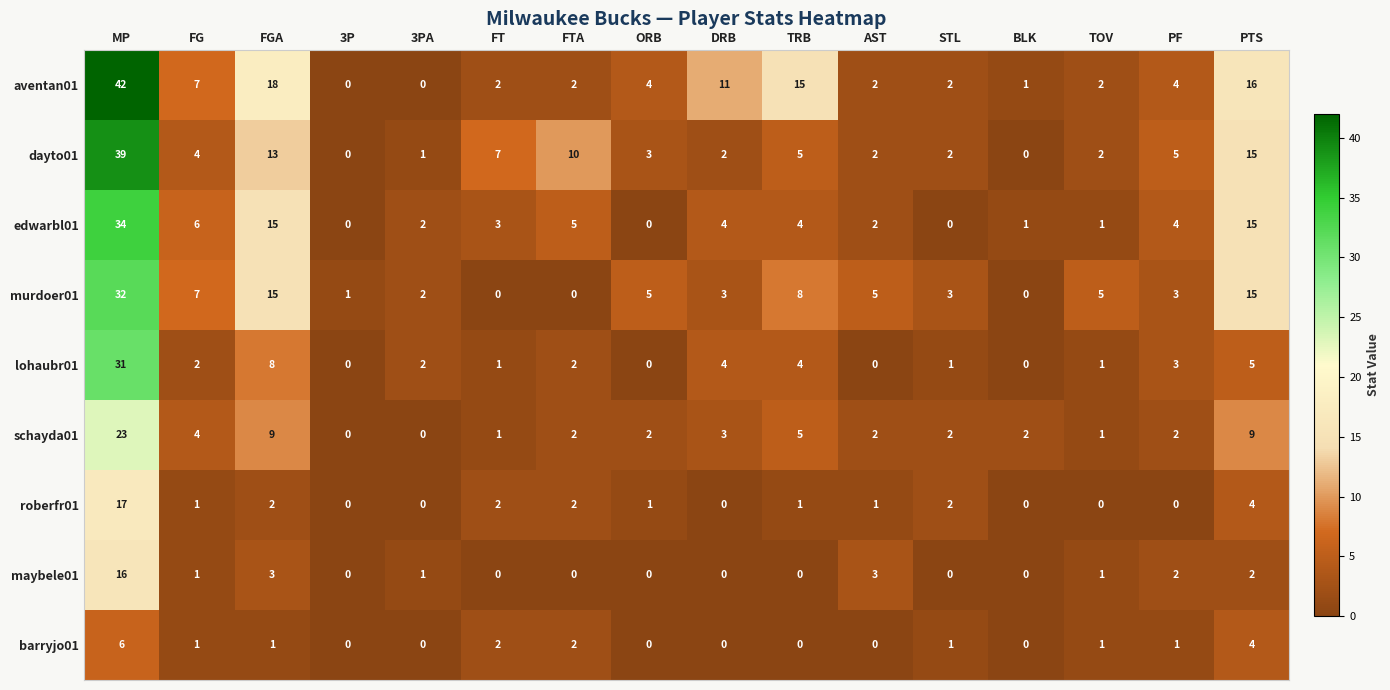

What is the difference between the aventan01 values at AST and FG?

5